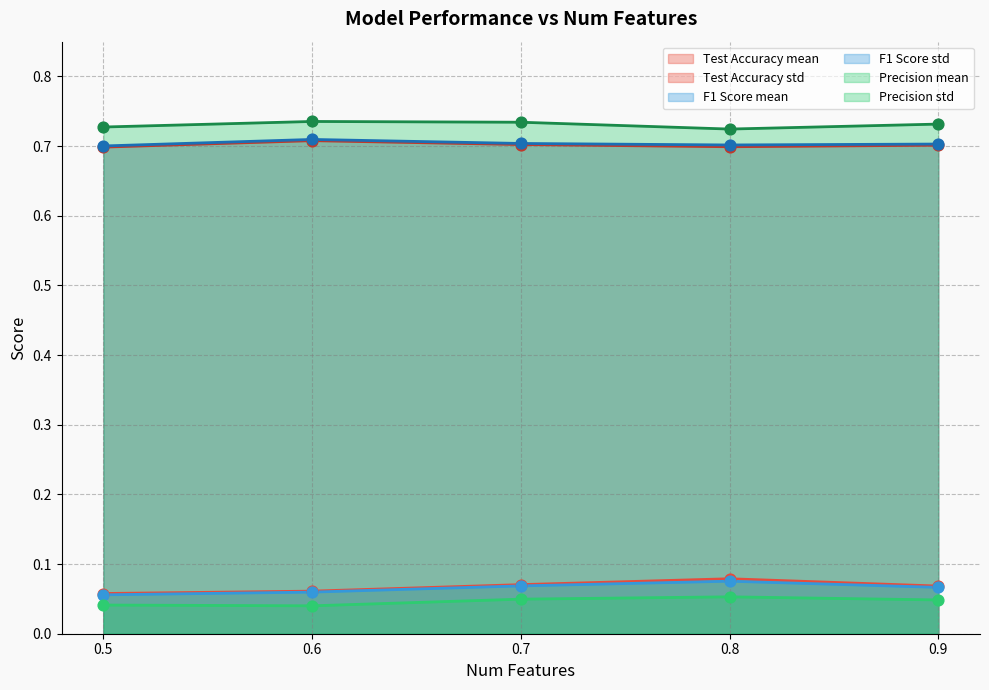

What is the total value across all series at 0.7?

2.3